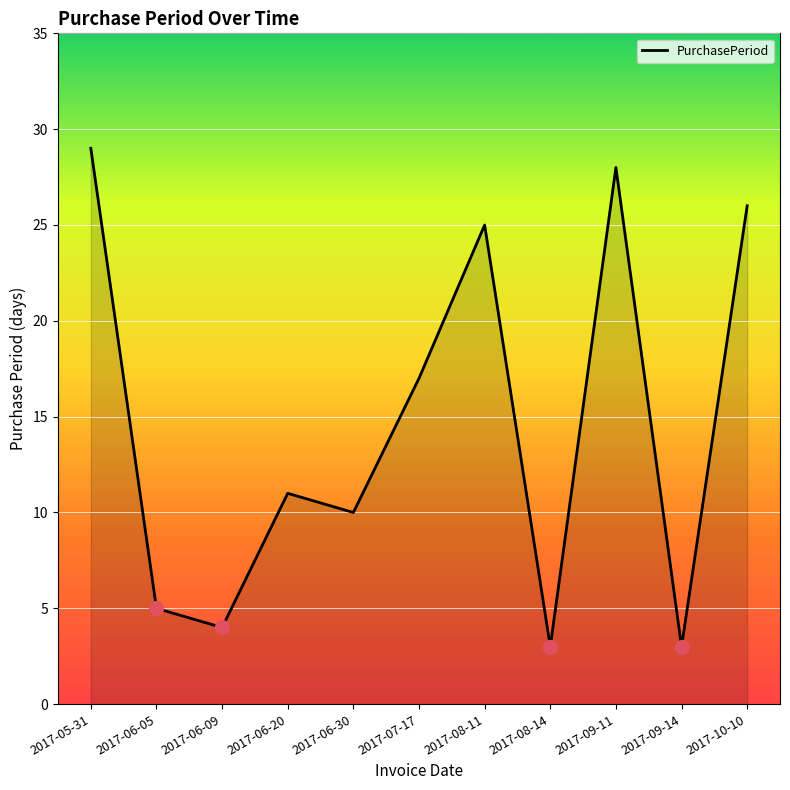

What is the change in value from 2017-06-30 to 2017-10-10?

+16